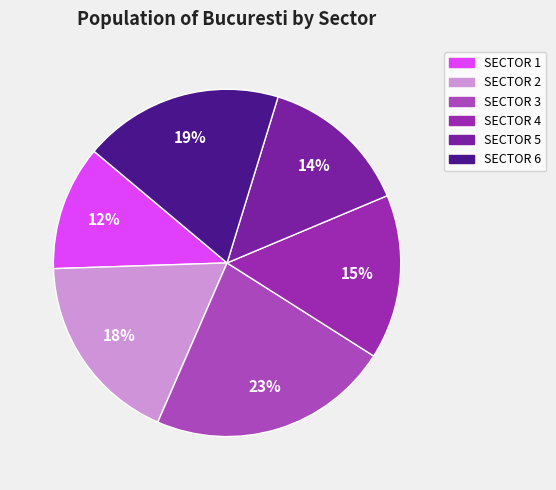

Rank the categories by value from highest to lowest.

SECTOR 3, SECTOR 6, SECTOR 2, SECTOR 4, SECTOR 5, SECTOR 1